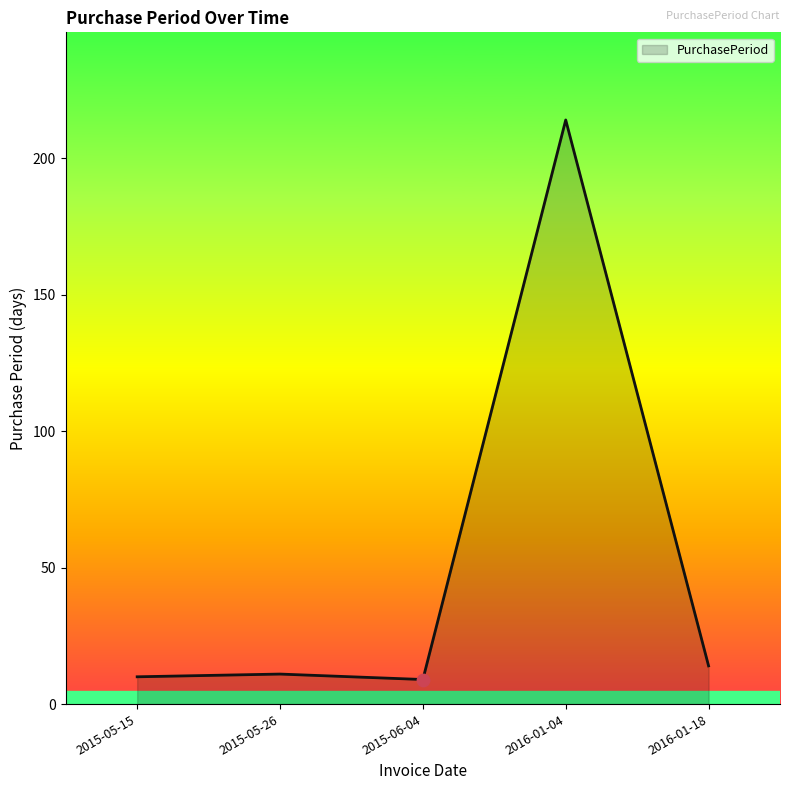

What is the change in value from 2015-06-04 to 2016-01-04?

+205